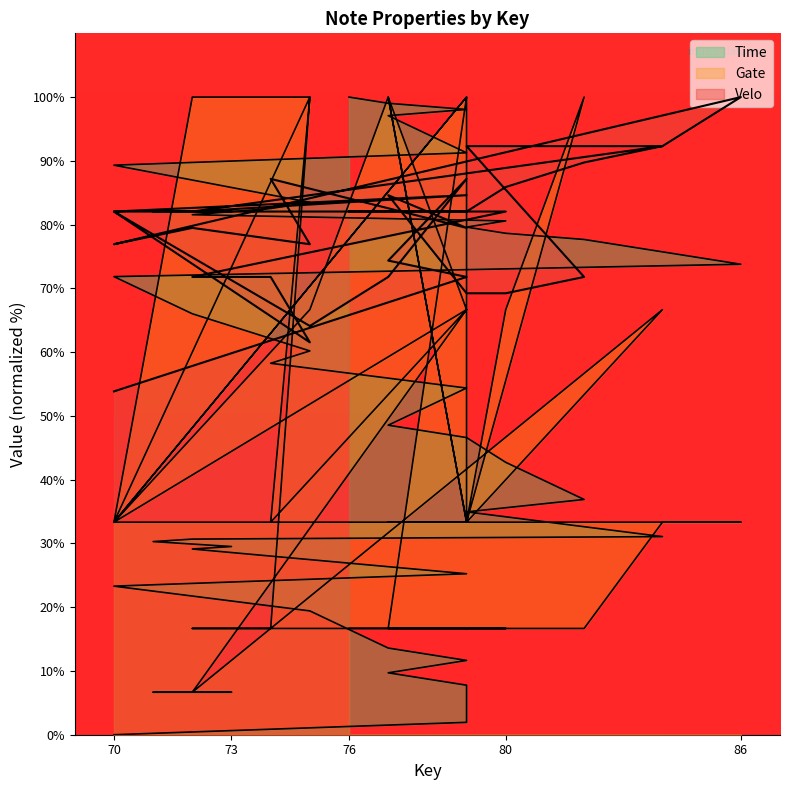

Rank the series at 71 from highest to lowest value.

Velo, Time, Gate